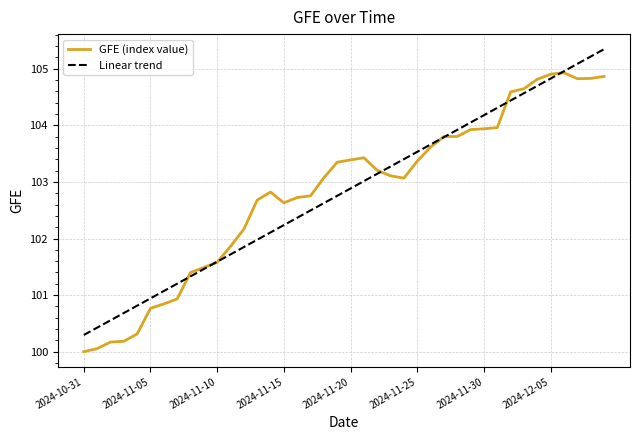

What is the minimum value for Linear trend?

100.3